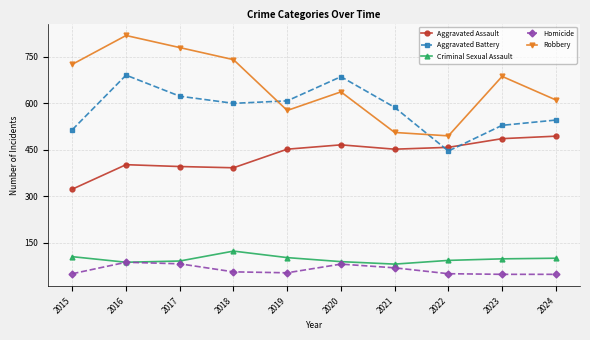

How many categories are shown in the chart?

10